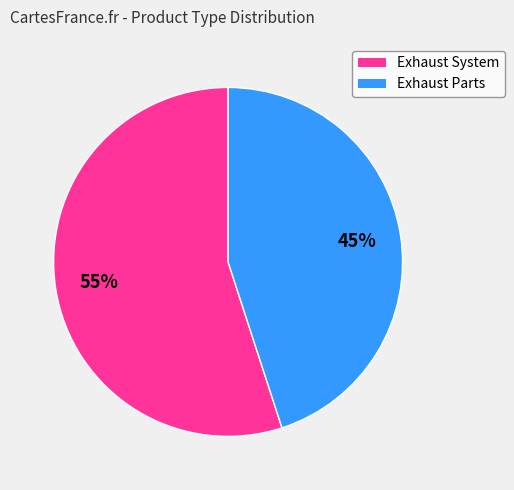

Approximately how many times larger is the value at Exhaust Parts compared to Exhaust System?

0.8